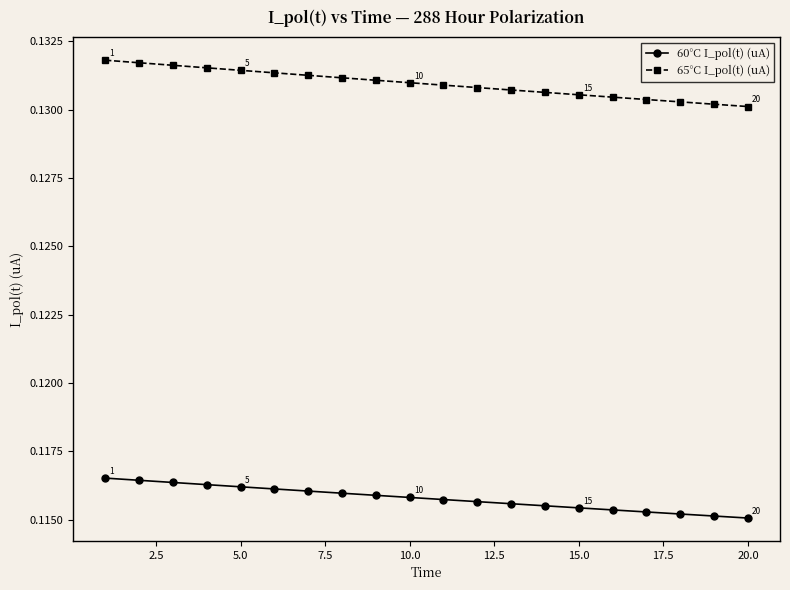

Which series has the largest range (max minus min)?

65°C I_pol(t) (uA)